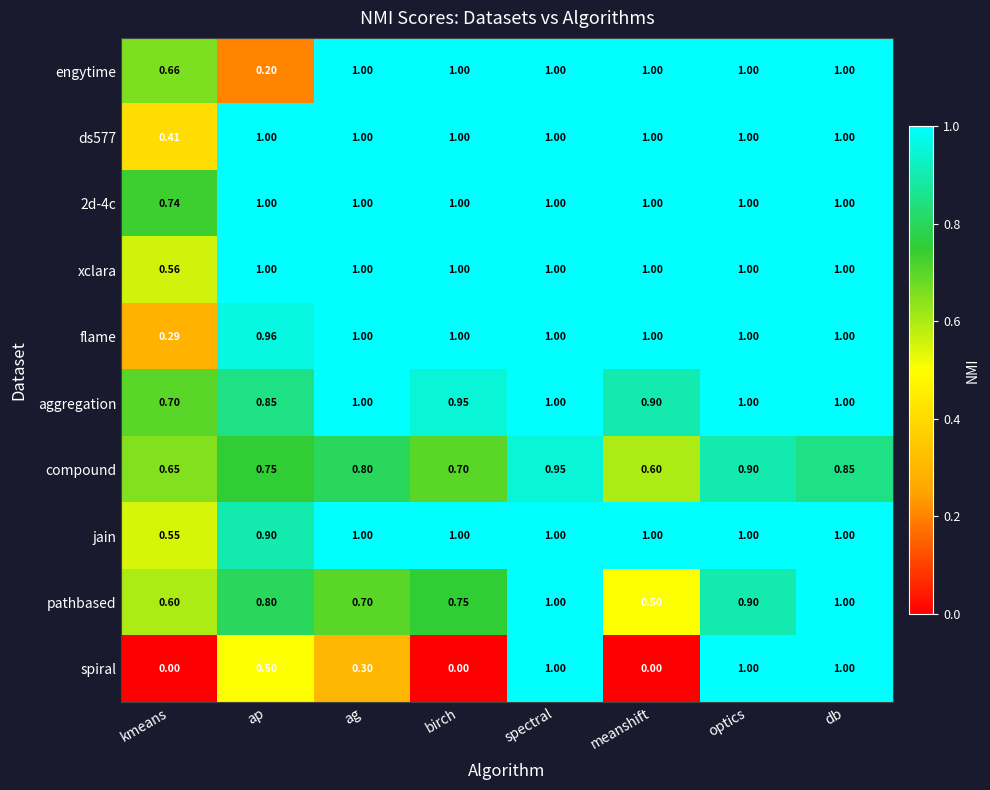

How many categories are shown in the chart?

8